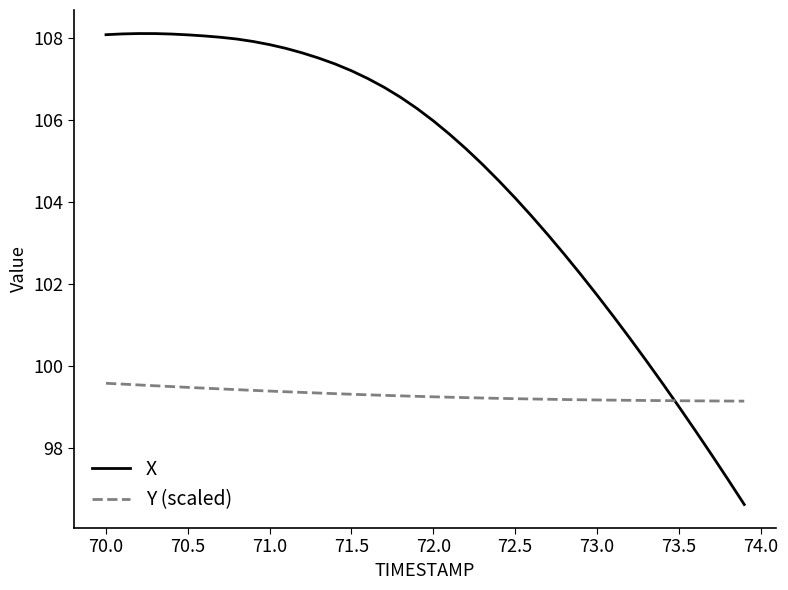

Which series ends up on top after the final intersection of X and Y (scaled)?

Y (scaled)